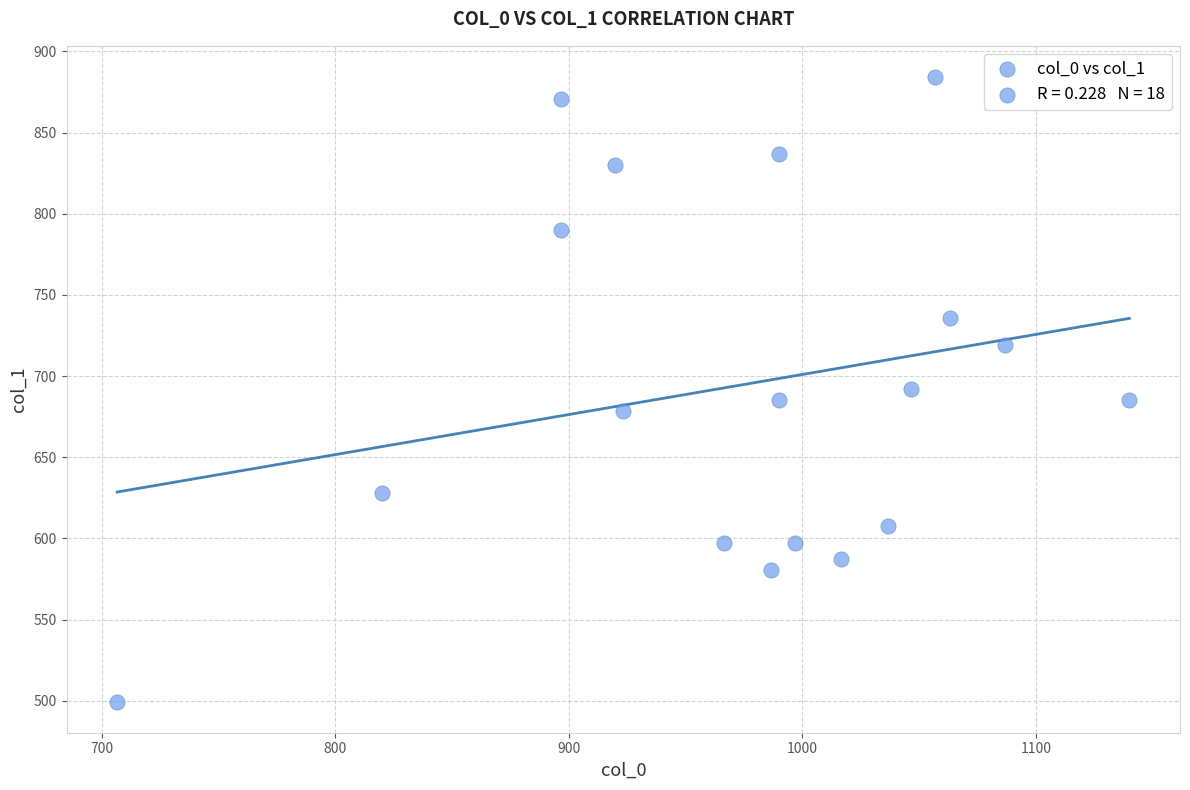

What is the range of X values (max minus min)?

433.3